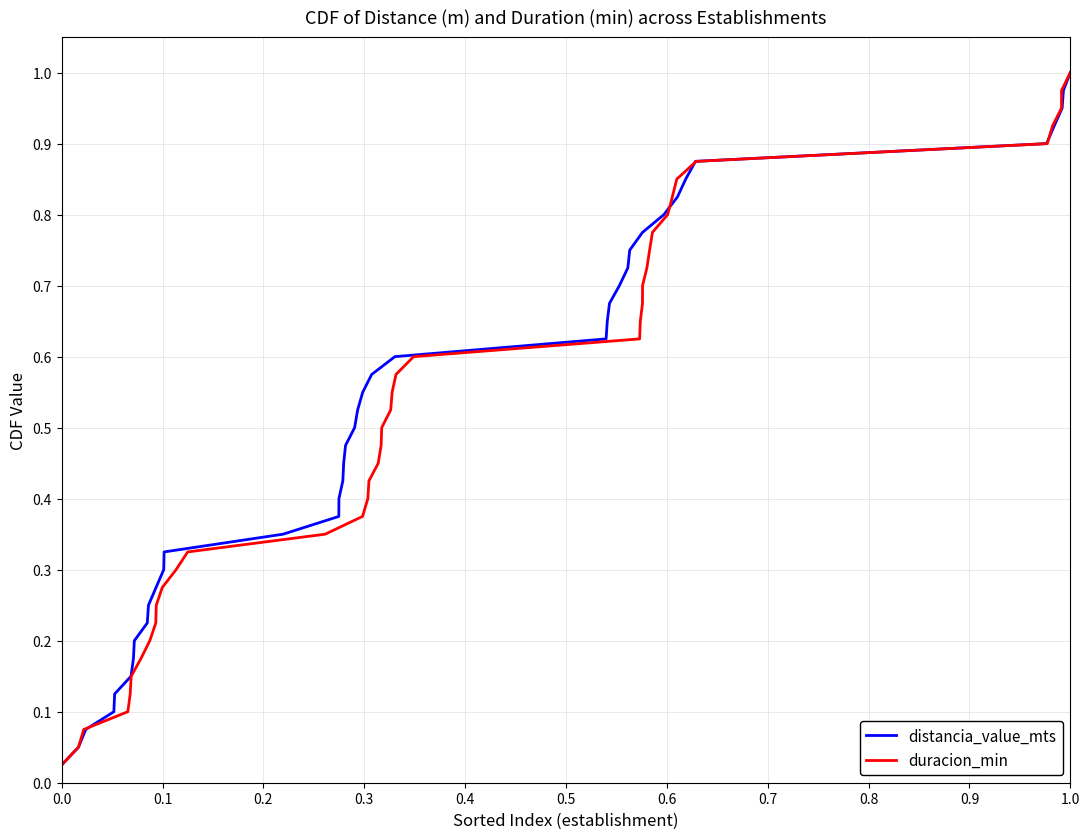

What is the difference between the second highest and minimum values in the distancia_value_mts series?

0.9